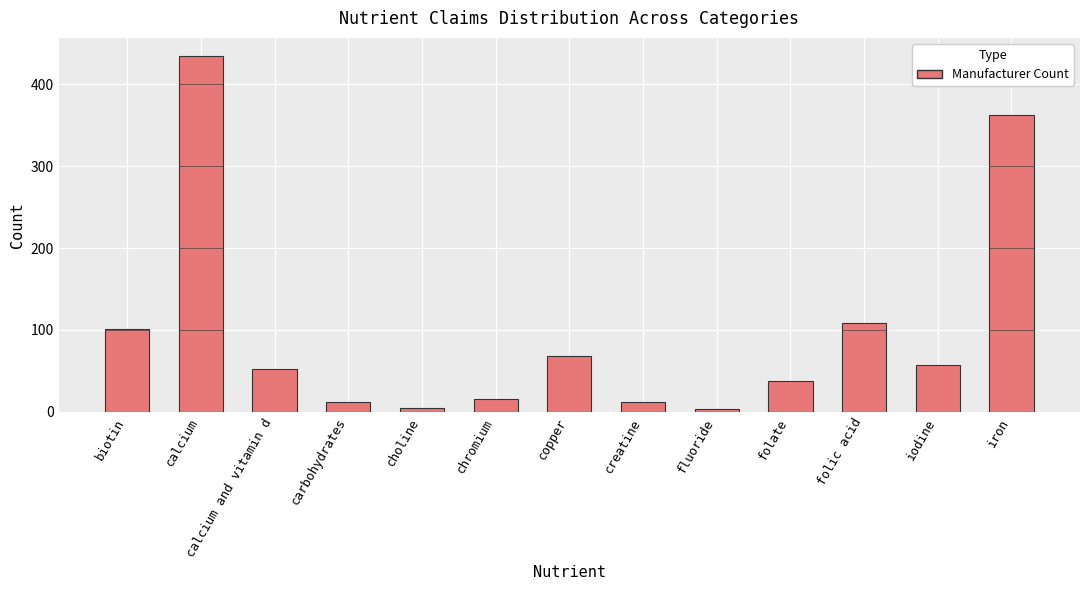

How many bars are there in total?

13